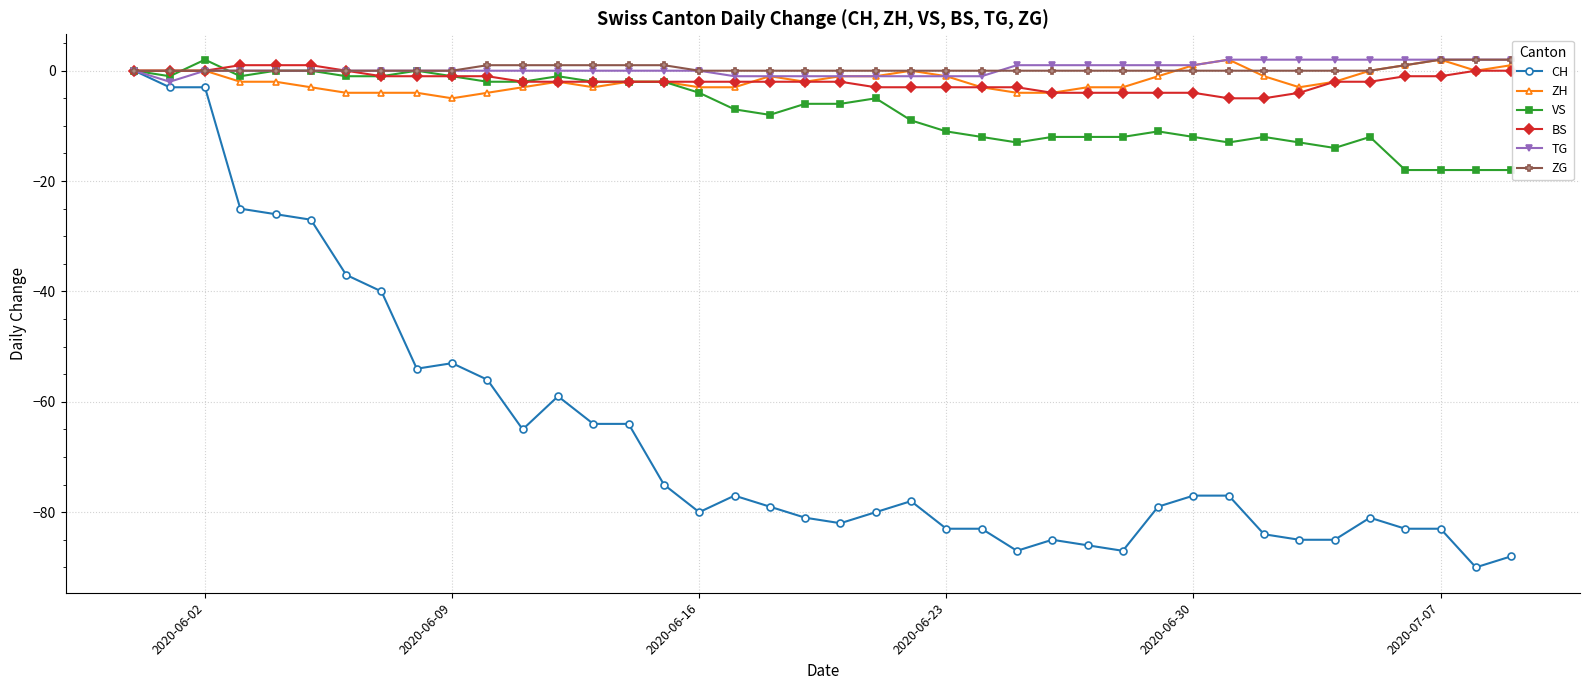

Which series has the widest spread of values?

CH